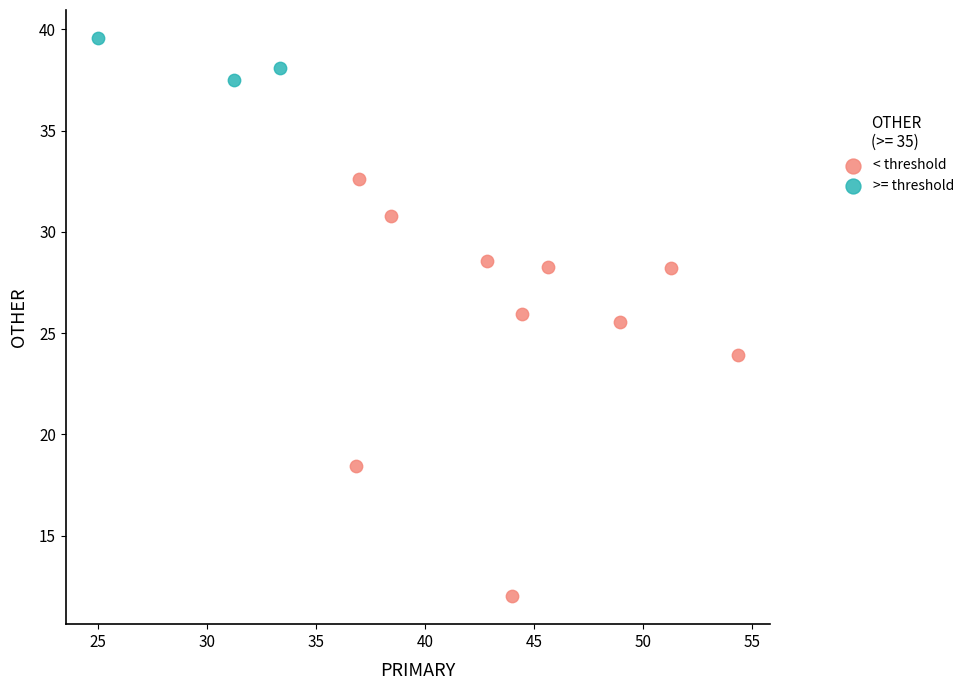

Which series contains the highest Y value?

>= threshold